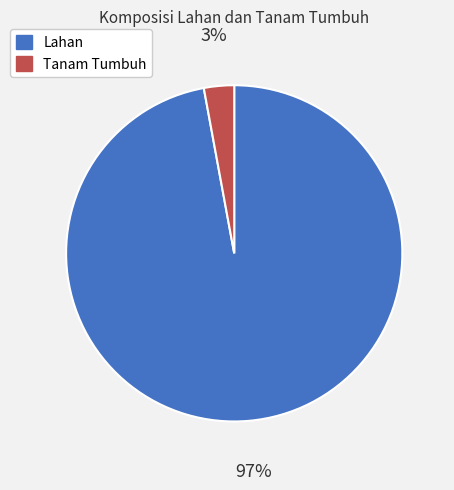

Is the sum of Lahan and Tanam Tumbuh greater than half?

Yes